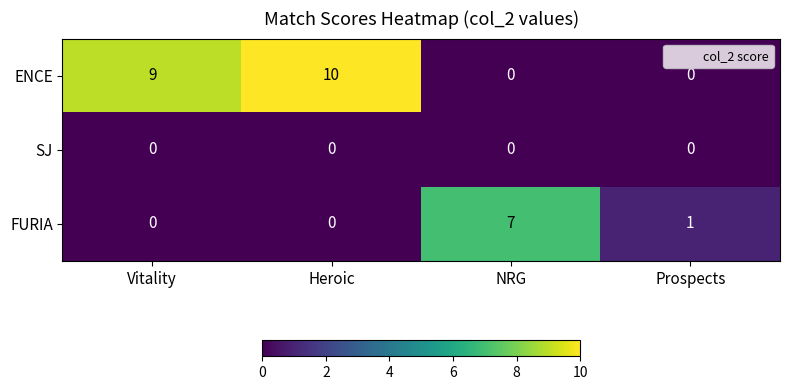

Rank the series by their maximum value, from highest to lowest.

ENCE, FURIA, SJ